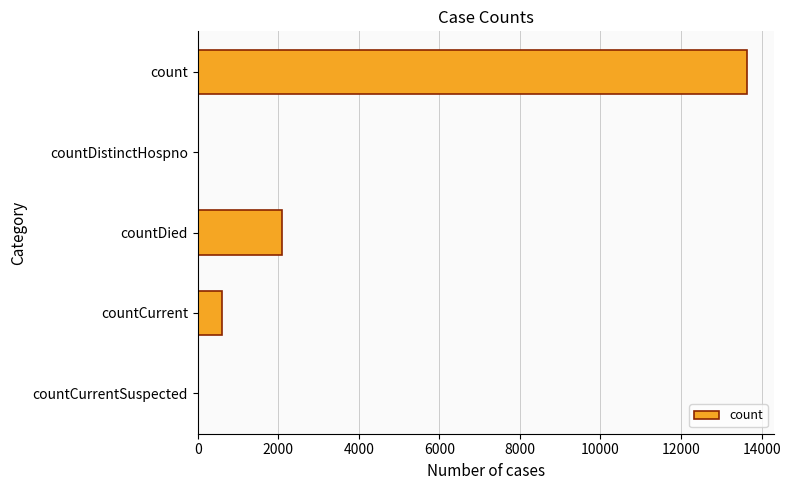

What is the average value?

3269